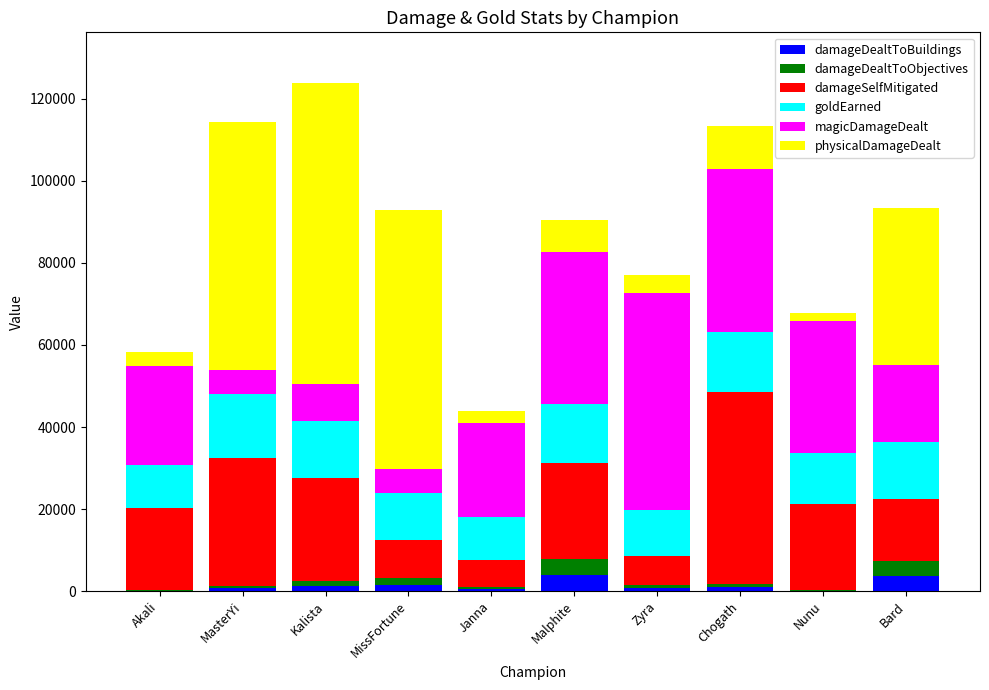

Are the bars horizontal?

No